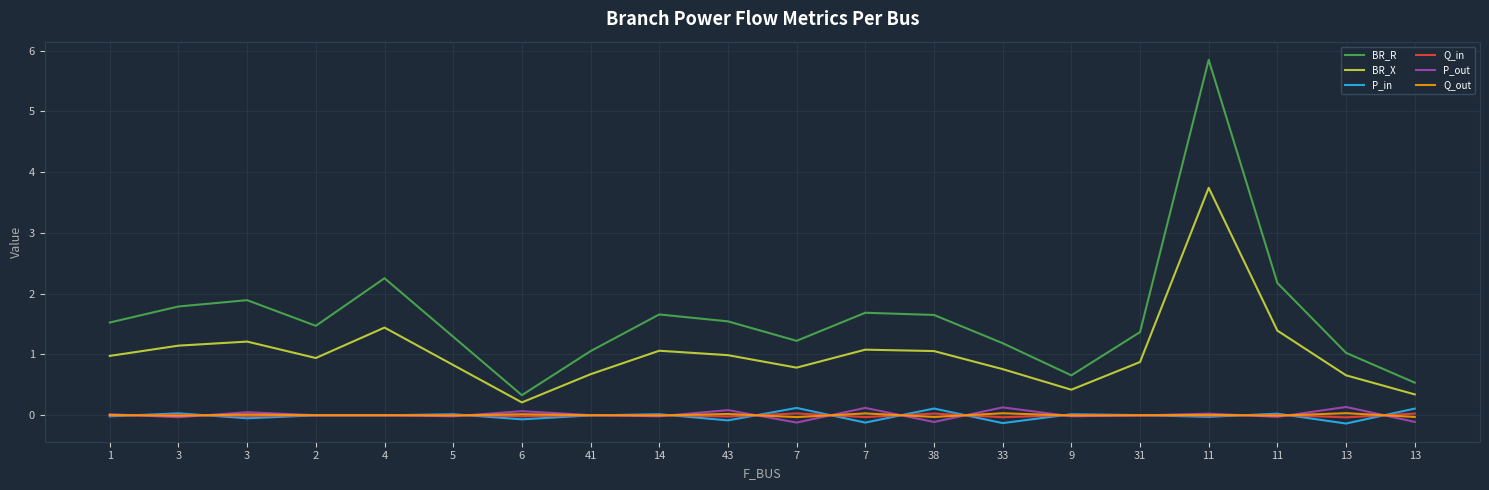

How many distinct data groups are displayed?

6